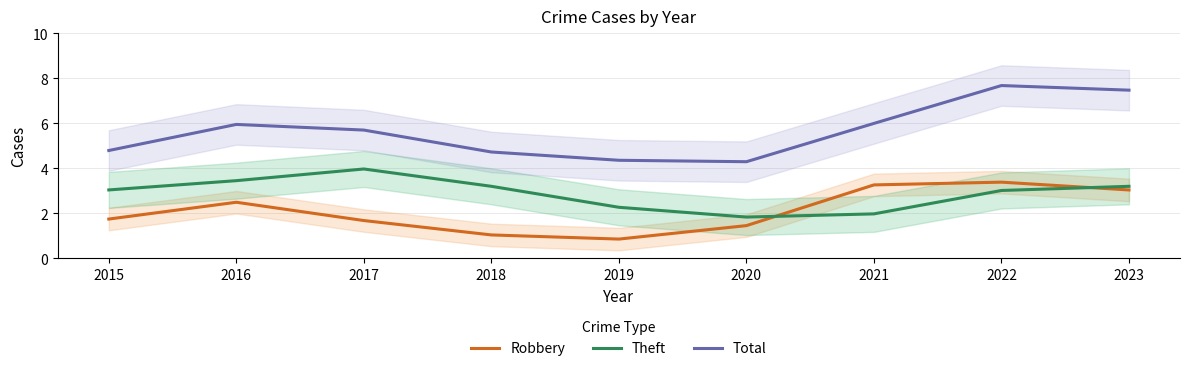

Is the value of Total at 2018 greater than the value of Theft at 2016?

Yes